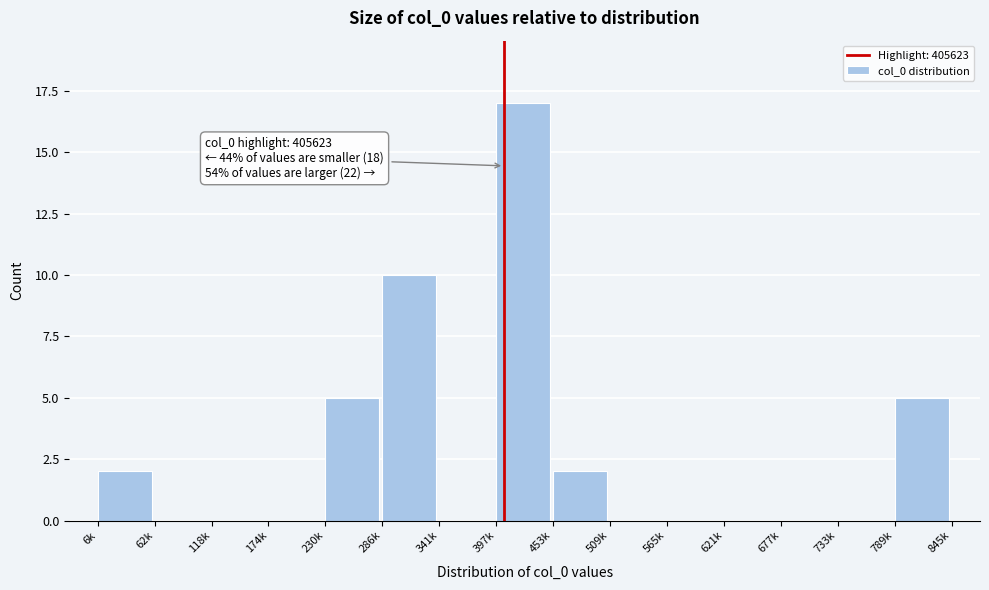

Reading left to right, transcribe all the data shown in this chart.

6k=2	62k=0	118k=0	174k=0	230k=5	286k=10	341k=0	397k=17	453k=2	509k=0	565k=0	621k=0	677k=0	733k=0	789k=5